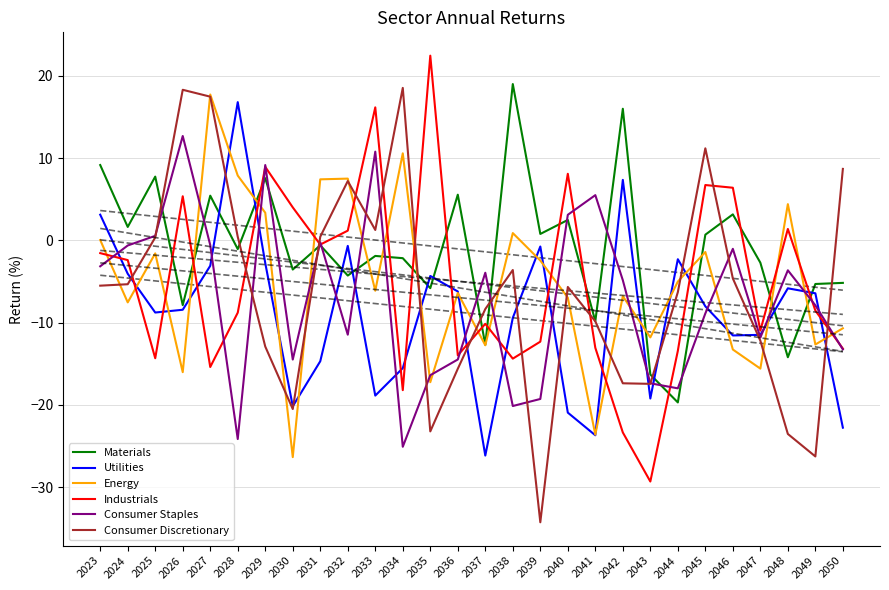

List the labels in order of Utilities value, largest first.

2028, 2042, 2023, 2032, 2039, 2044, 2029, 2027, 2024, 2035, 2048, 2036, 2049, 2045, 2026, 2025, 2038, 2047, 2046, 2031, 2034, 2033, 2043, 2030, 2040, 2050, 2041, 2037